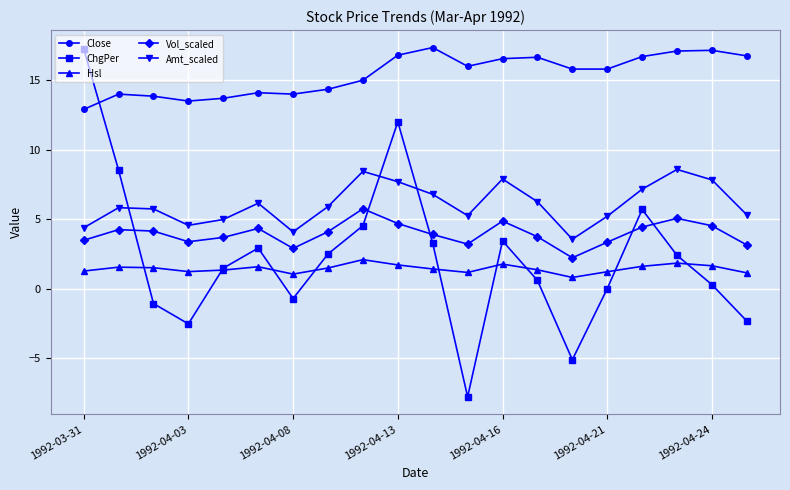

Which series has the largest range (max minus min)?

ChgPer